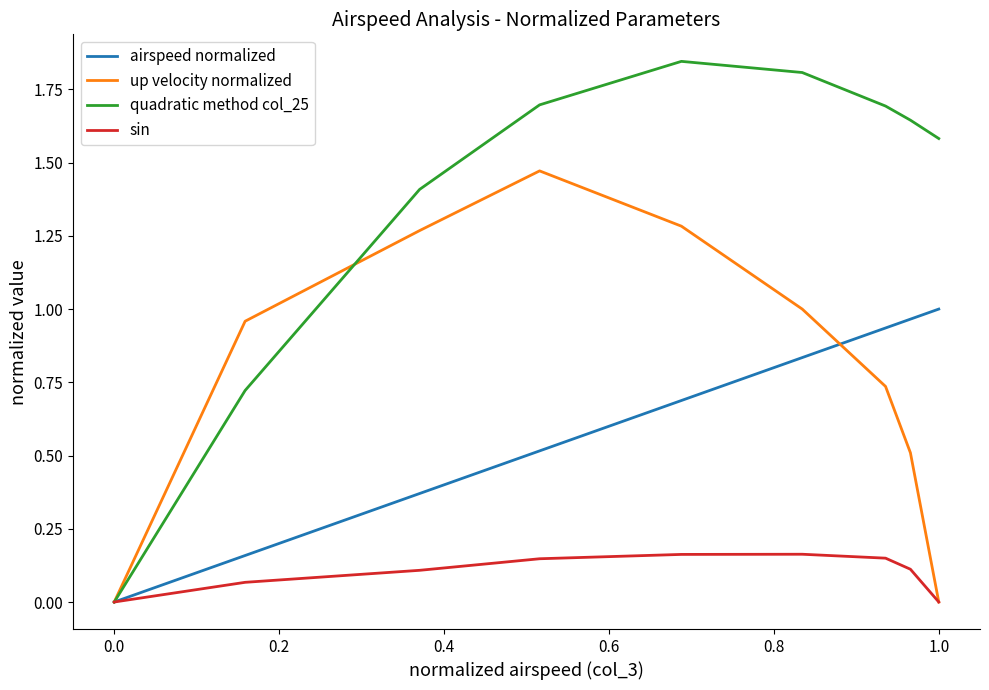

Which series has the largest range (max minus min)?

quadratic method col_25